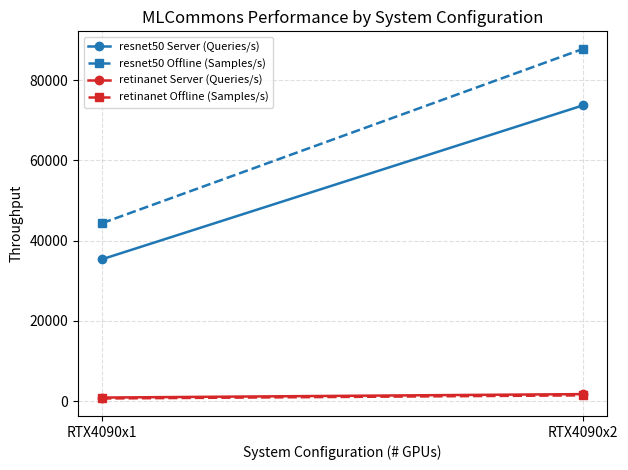

Reading left to right, list all the values displayed in this chart.

resnet50 Server (Queries/s): 35357.8	73744.0
resnet50 Offline (Samples/s): 44353.8	87824.6
retinanet Server (Queries/s): 870.5	1729.7
retinanet Offline (Samples/s): 637.2	1415.0